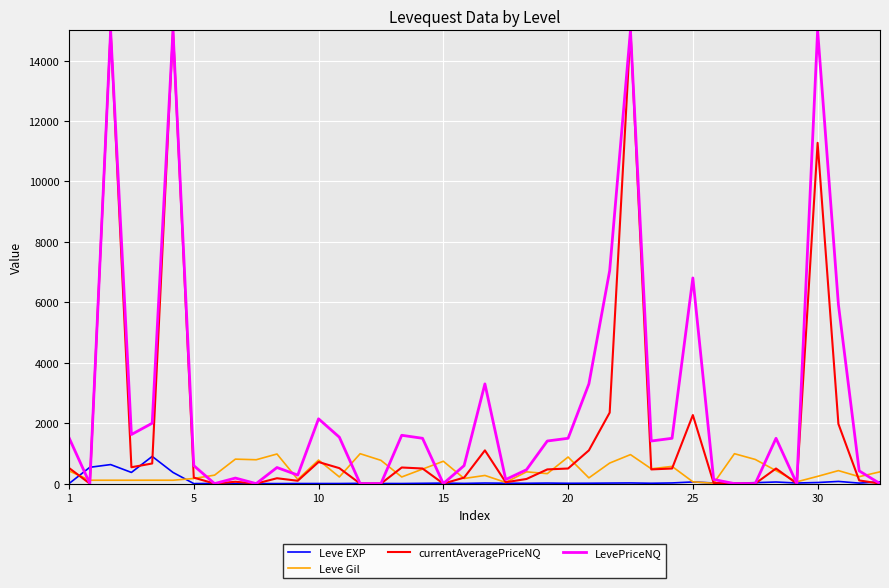

What is the greatest value displayed?

15000.0